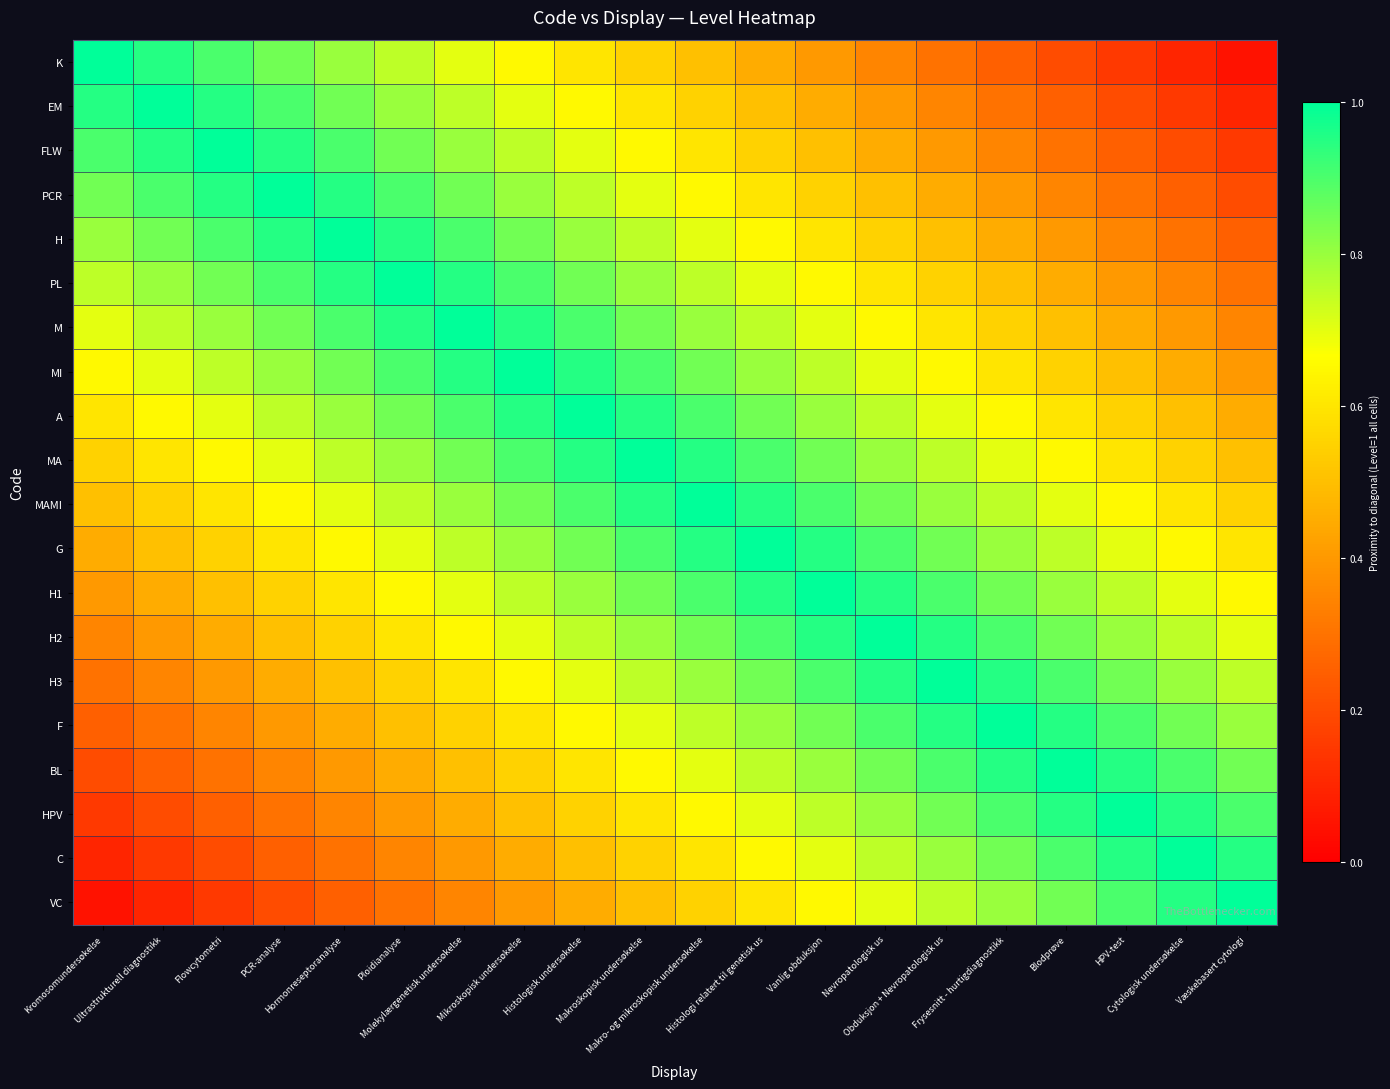

Which label corresponds to the largest value in the chart?

Kromosomundersøkelse